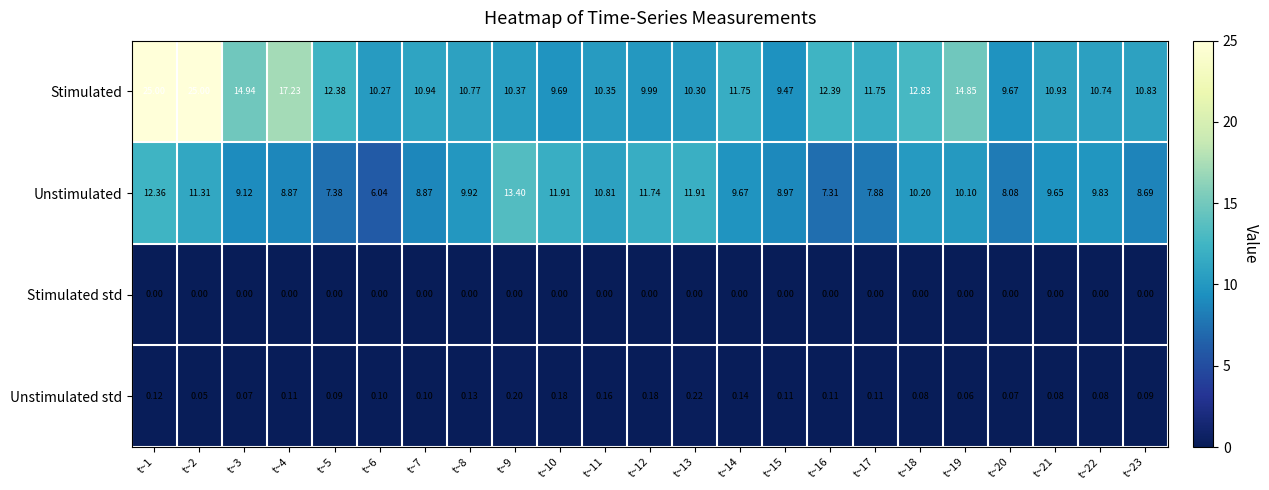

At t~21, list the series in order from largest to smallest.

Stimulated, Unstimulated, Unstimulated std, Stimulated std